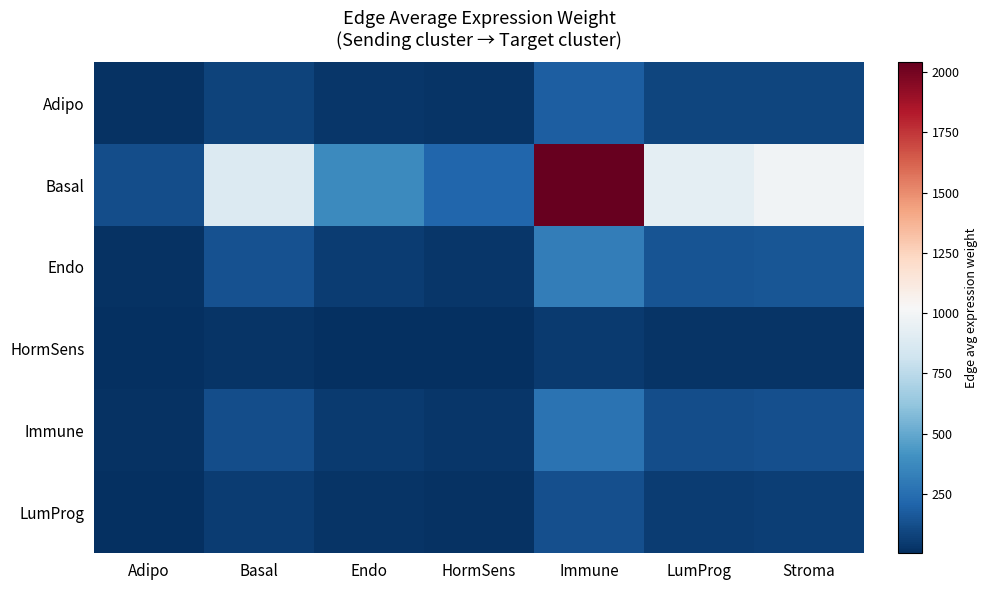

Which series has the largest range (max minus min)?

Basal